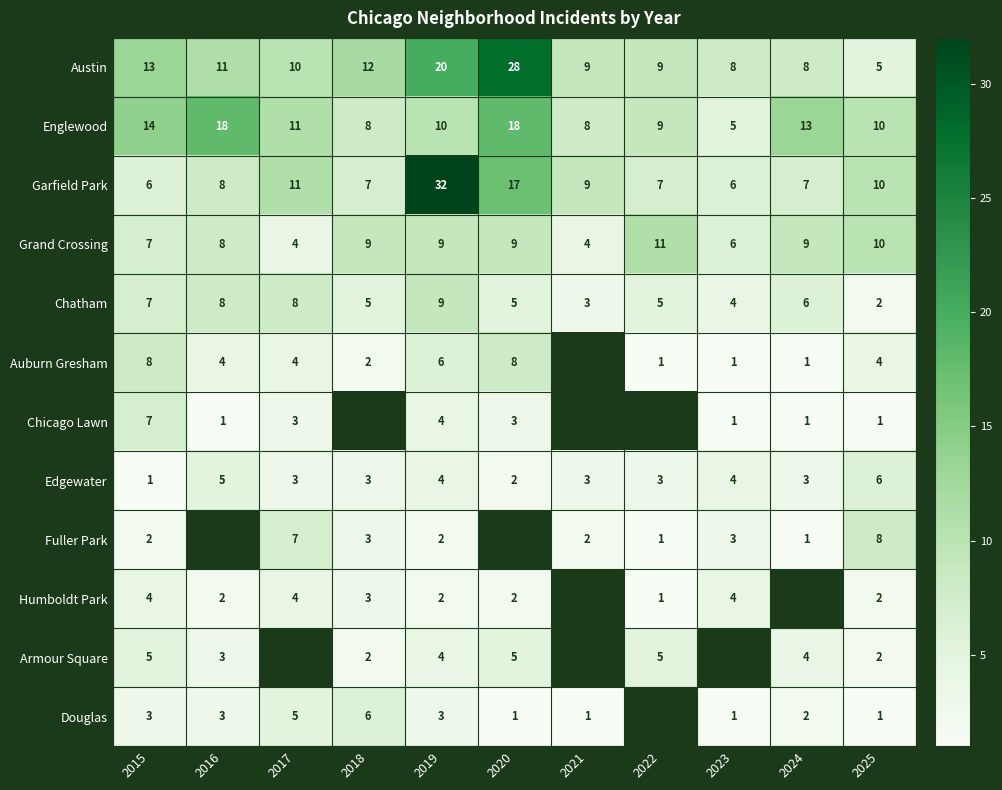

Which has a higher value, 2024 or 2017?

2017